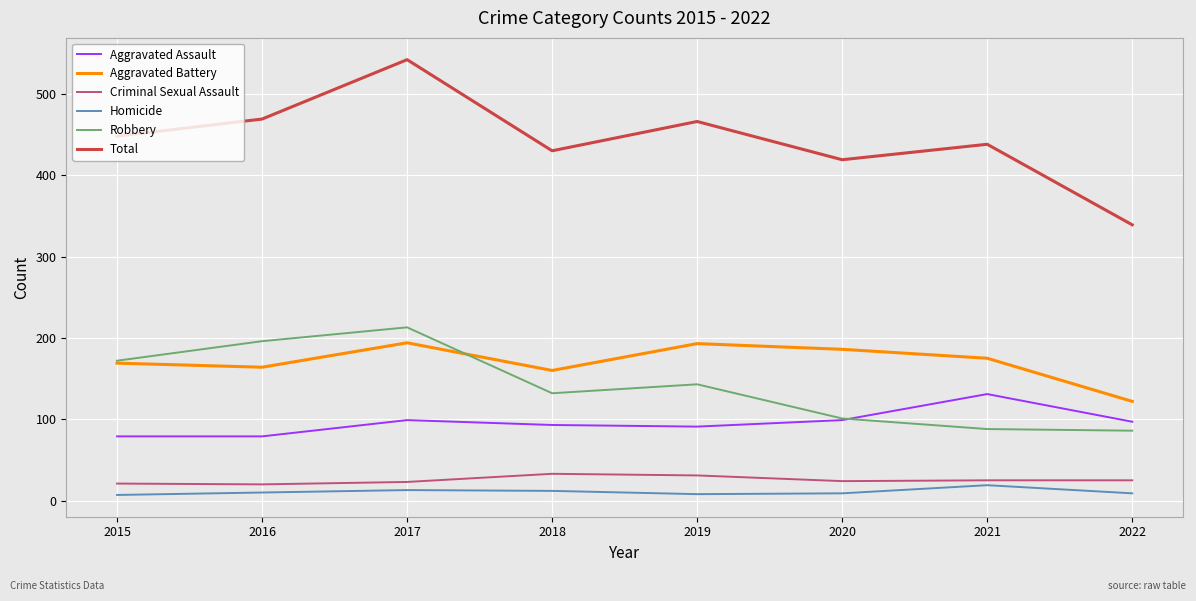

True or false: Robbery has more than 0 points higher than both neighbors.

True